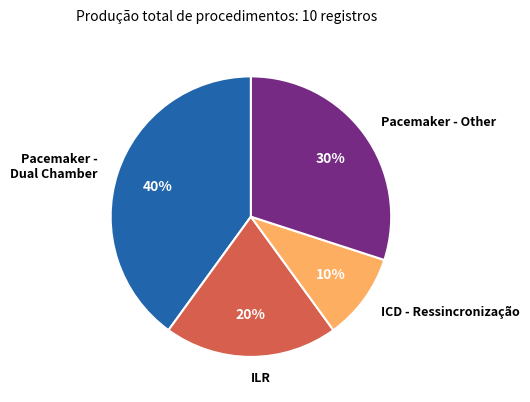

Which category has the biggest portion of the pie?

Pacemaker - Dual Chamber